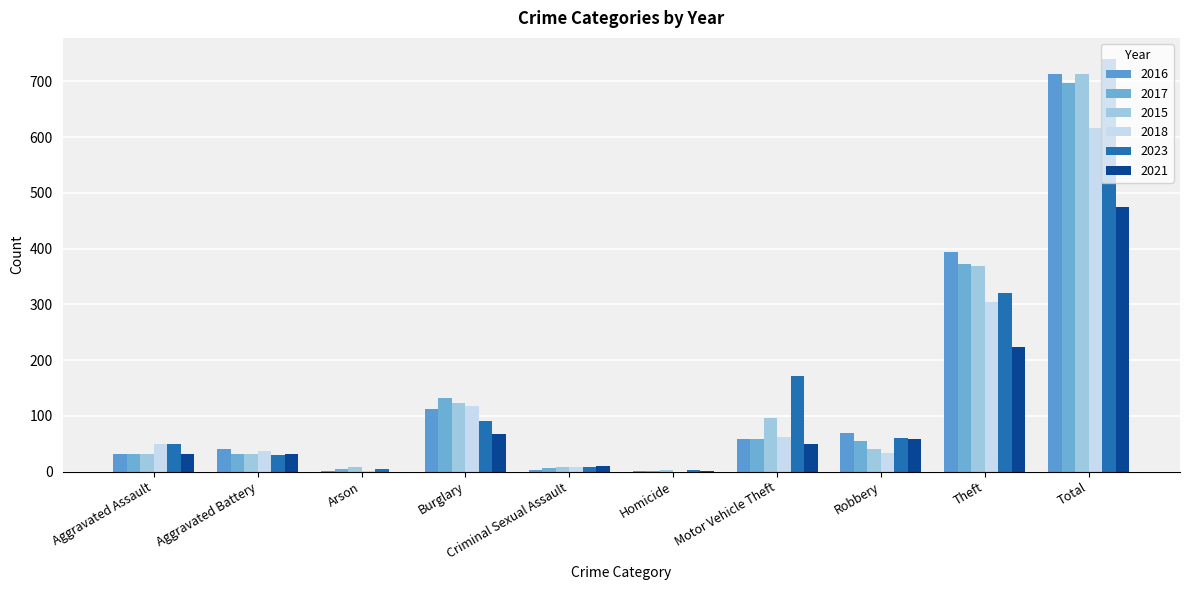

How many data points does each series have?

10